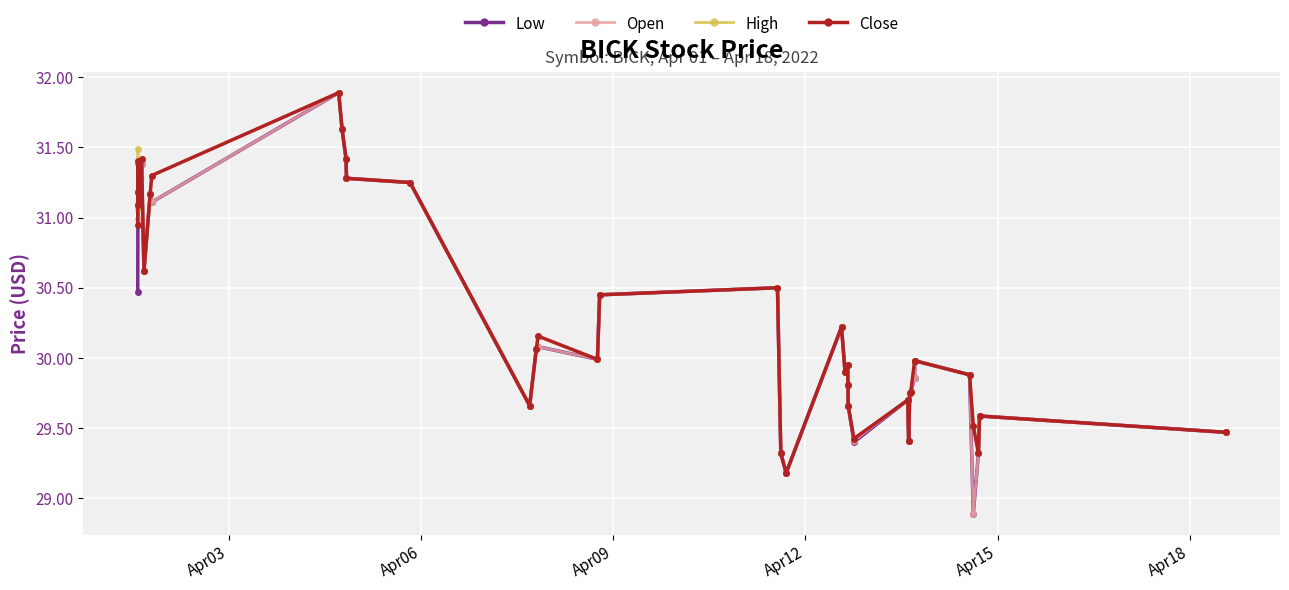

What is the difference between the maximum and minimum values in the Close series?

2.7